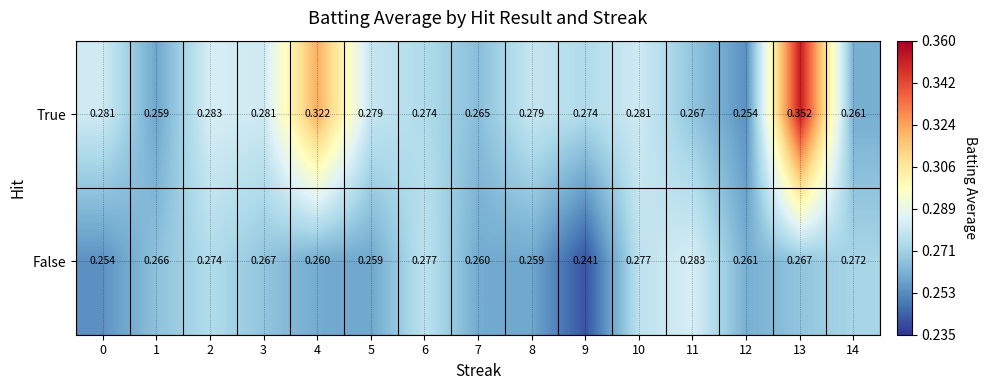

Rank the series by their maximum value, from highest to lowest.

True, False